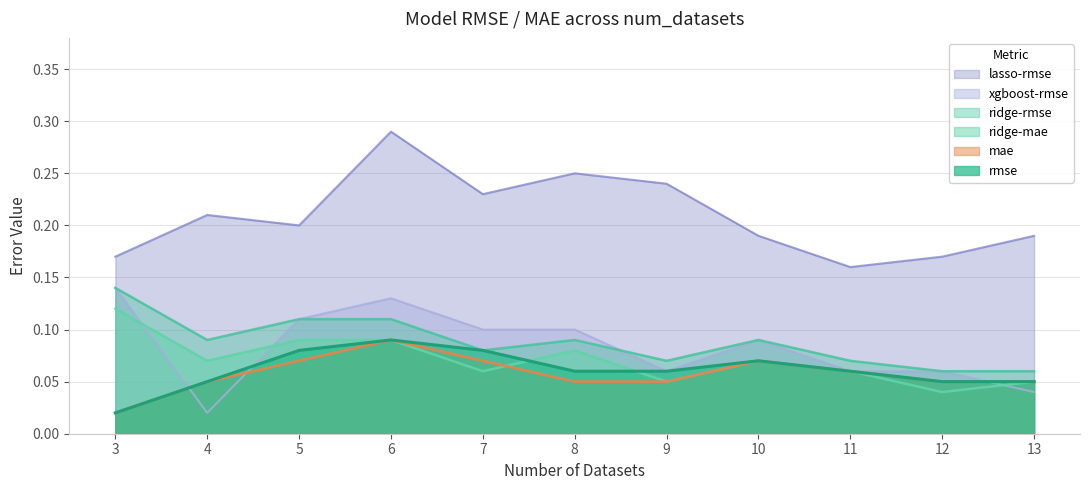

What is the value of the lasso-rmse point at the 4th from the left?

0.3